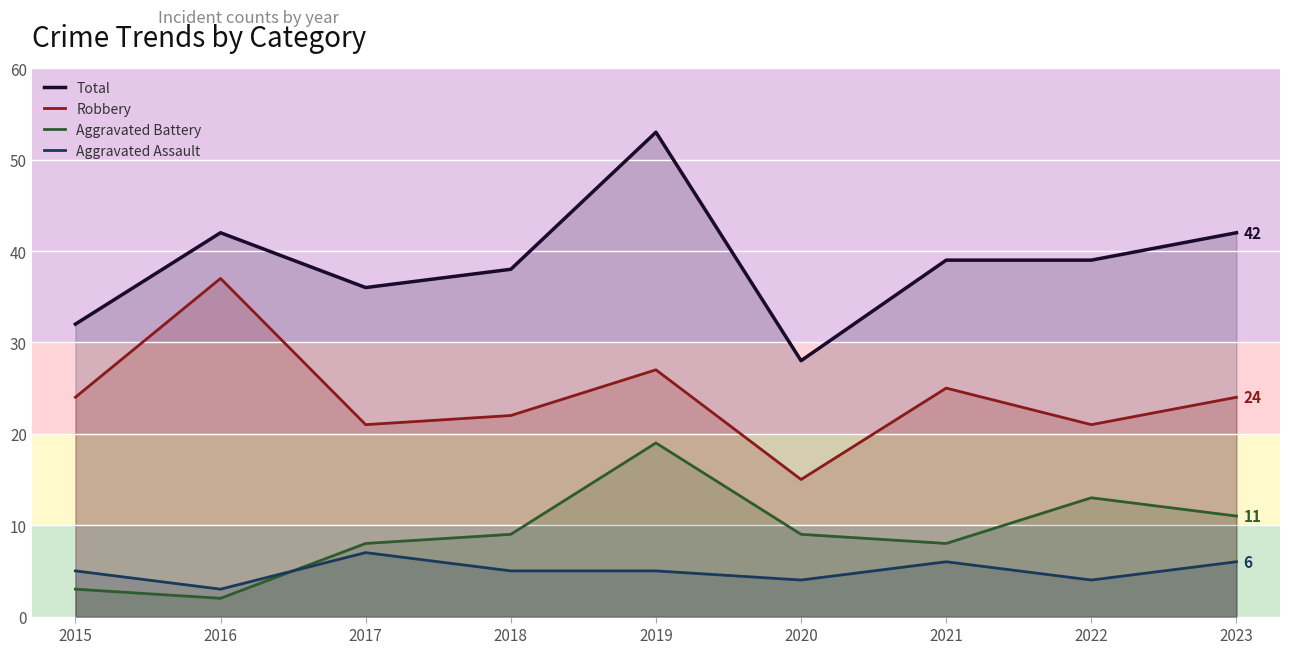

How many series are shown in this chart?

4